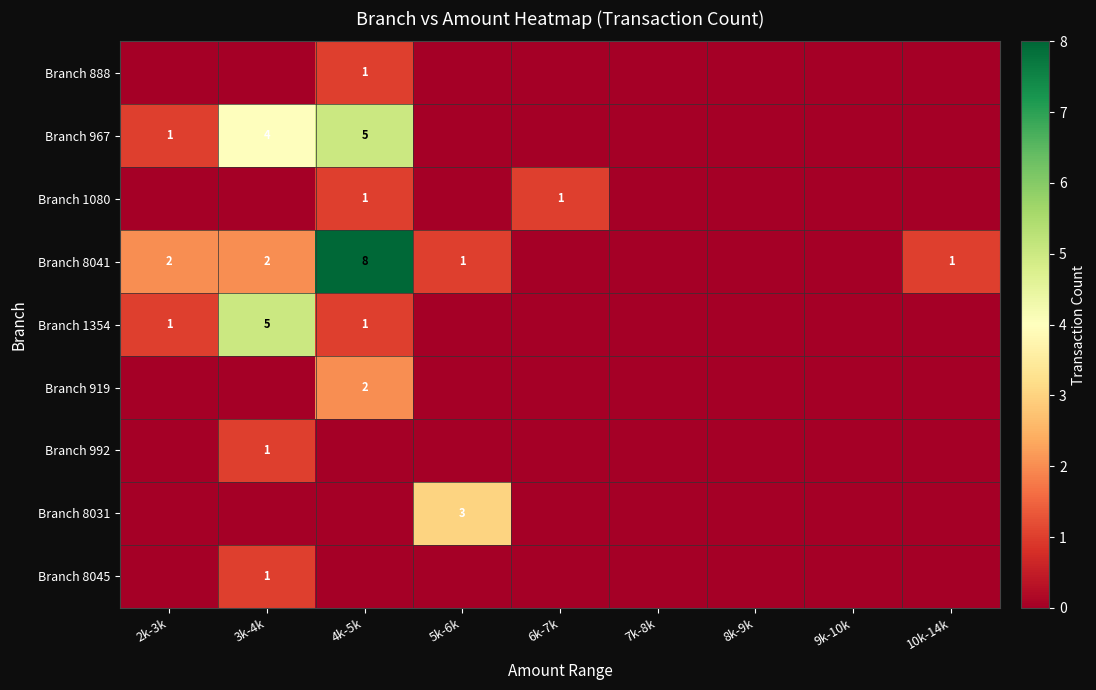

The Branch 8045 series shows 1 at 3k-4k. True or false?

True